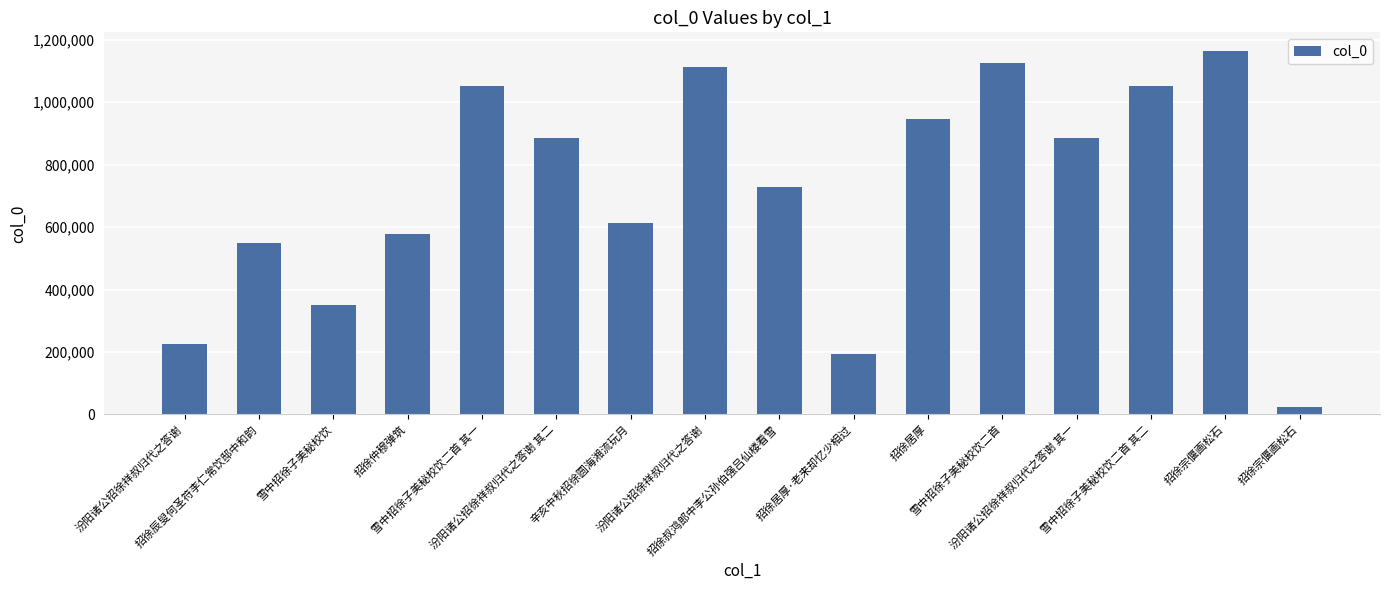

What is the label of the 9th bar from the left?

招徐叔鸿郎中李公孙伯强吕仙楼看雪